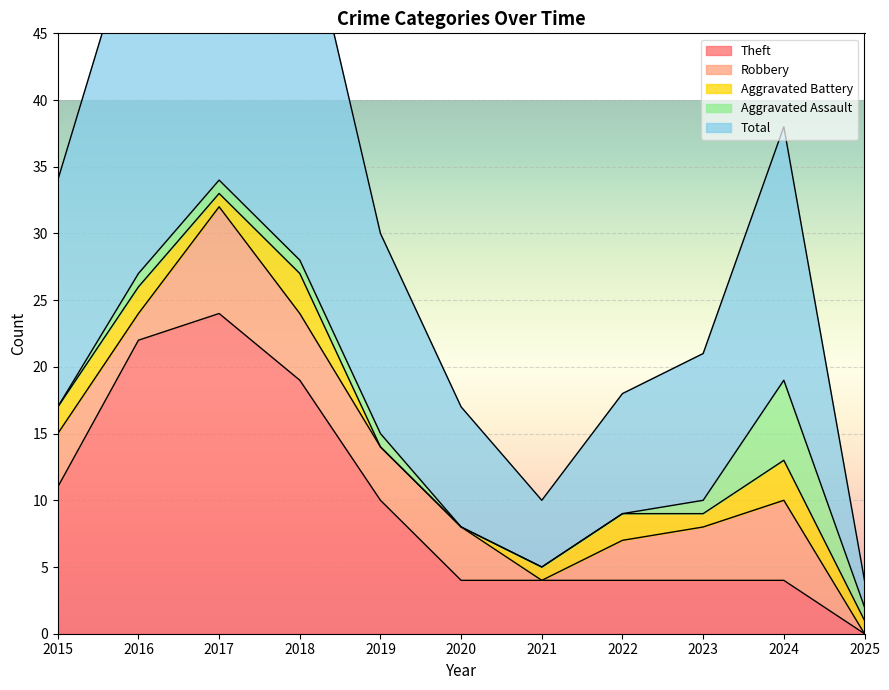

Reading left to right, list all the values displayed in this chart.

Theft: 11	22	24	19	10	4	4	4	4	4	0
Robbery: 4	2	8	5	4	4	0	3	4	6	0
Aggravated Battery: 2	2	1	3	0	0	1	2	1	3	1
Aggravated Assault: 0	1	1	1	1	0	0	0	1	6	1
Total: 17	27	35	28	15	9	5	9	11	19	2